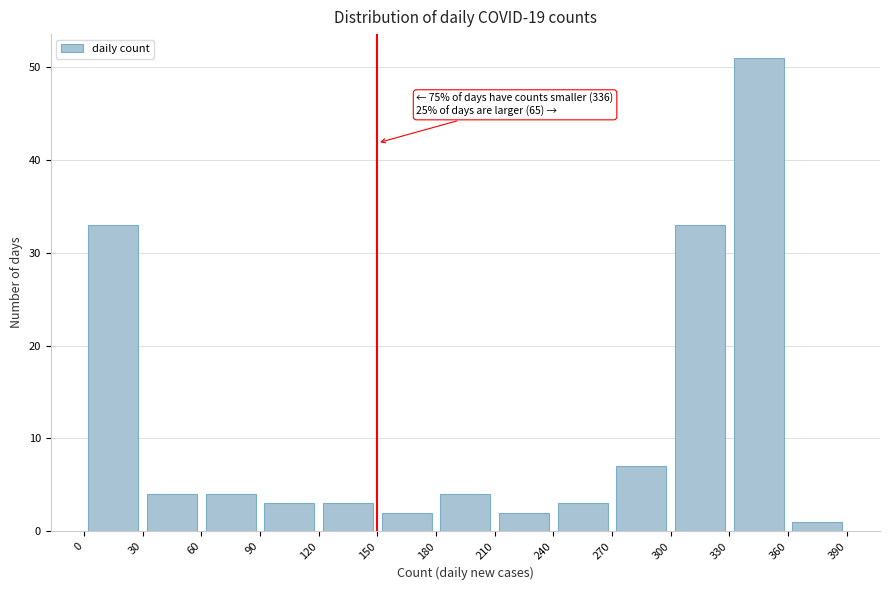

Over which range of the x-axis is the bar tallest?

330 to 360